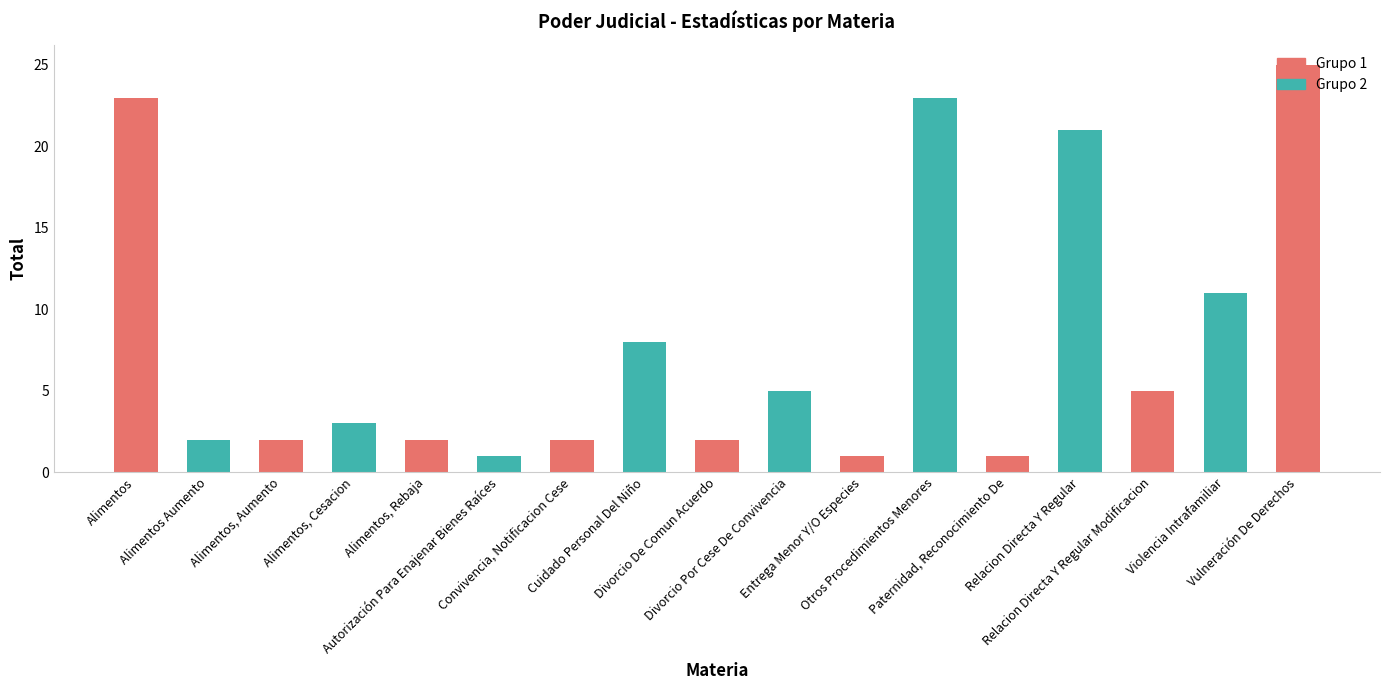

What is the difference between the values at Relacion Directa Y Regular and Convivencia, Notificacion Cese?

19